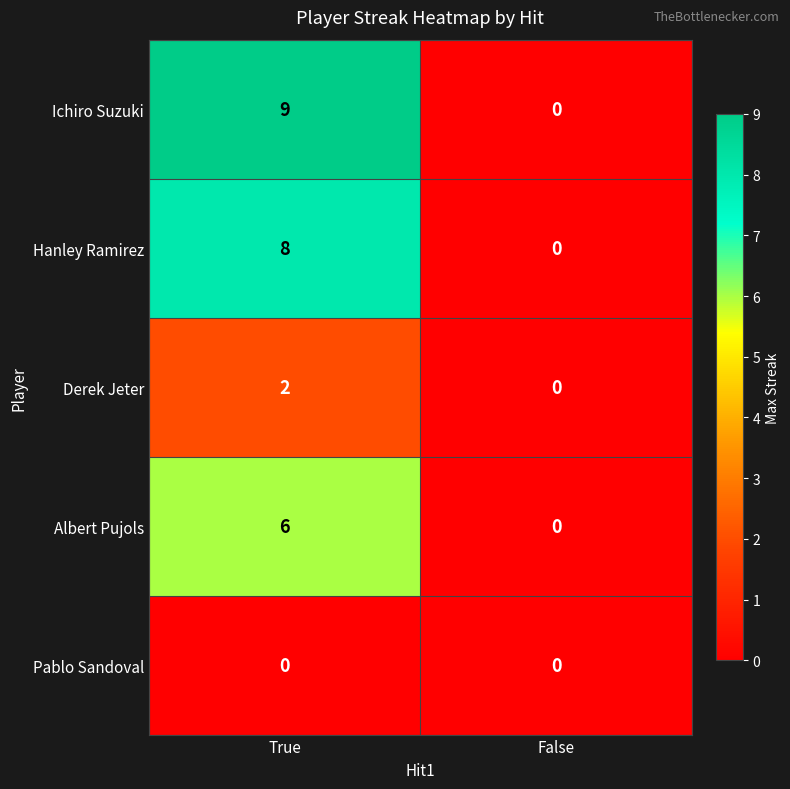

What is the maximum value shown in the chart?

9